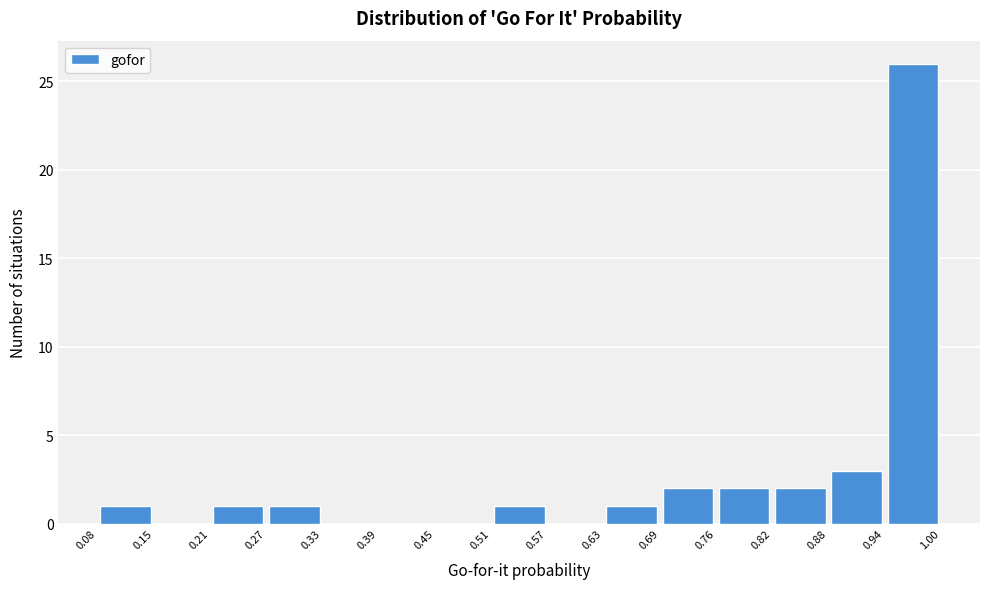

Over which range of the x-axis is the bar tallest?

0.94 to 1.00